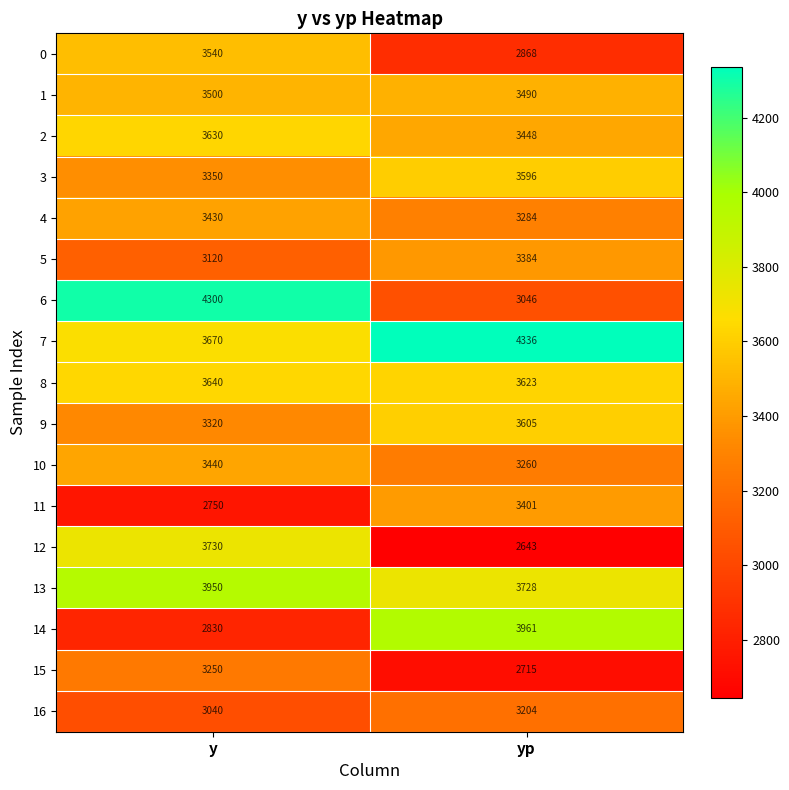

Which category has the highest value in the 7 series?

yp